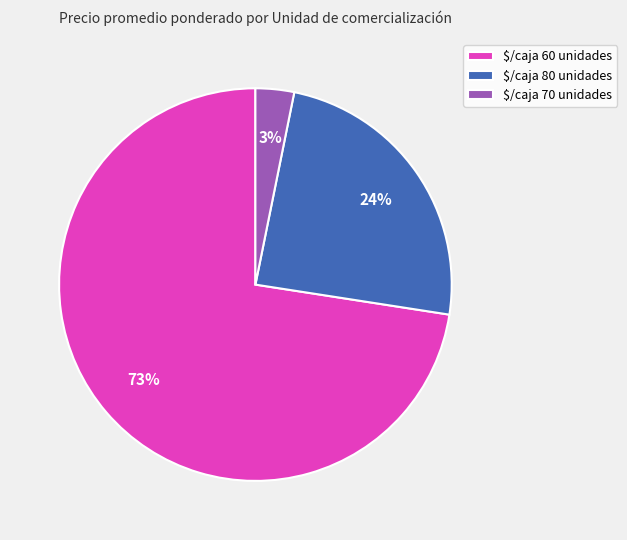

To the nearest percent, what is the average slice percentage?

33%